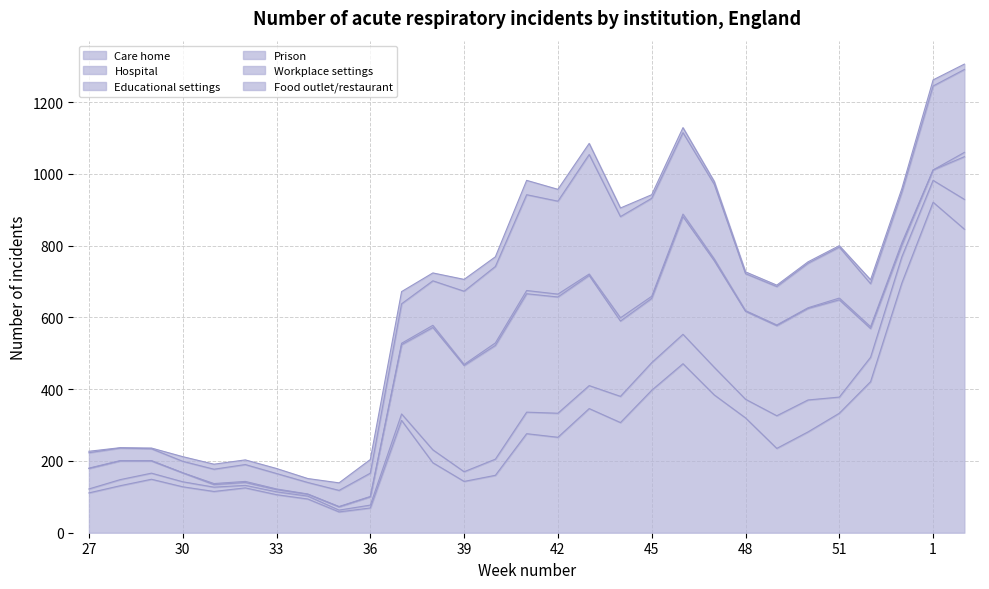

At 45, list the series in order from largest to smallest.

Care home, Workplace settings, Educational settings, Hospital, Food outlet/restaurant, Prison